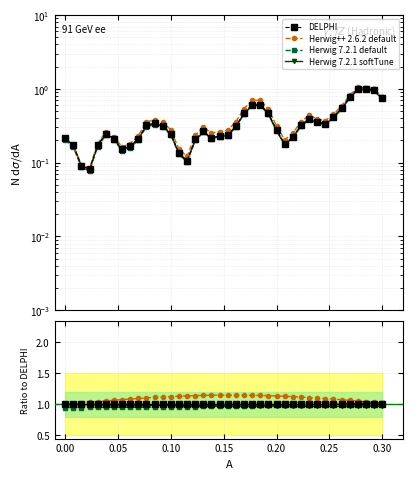

List the series in order of their peak value, highest first.

Herwig++ 2.6.2 default, Herwig 7.2.1 default, DELPHI, Herwig 7.2.1 softTune